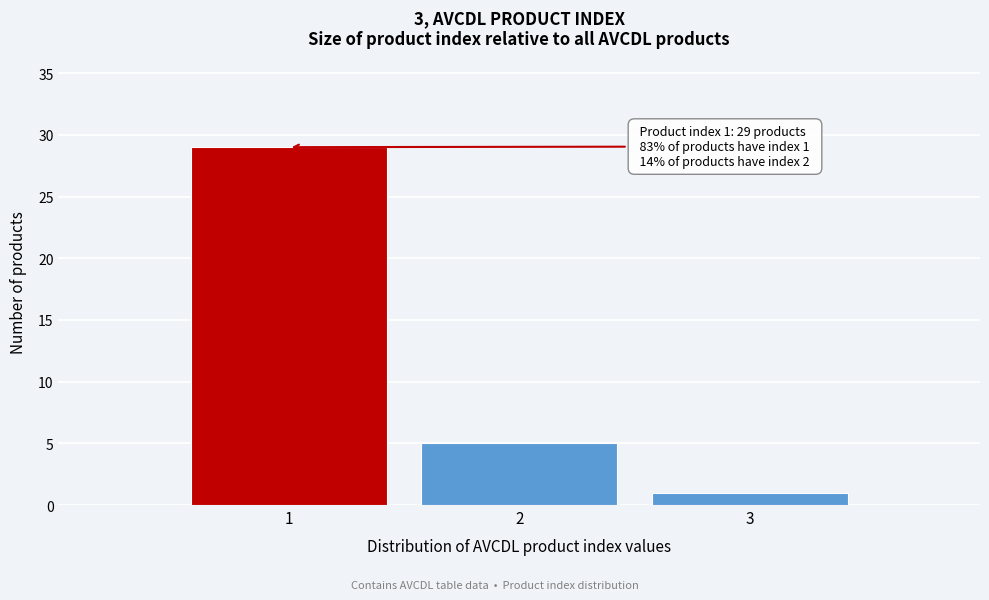

Reading left to right, extract all data points from this chart.

1=29	2=5	3=1